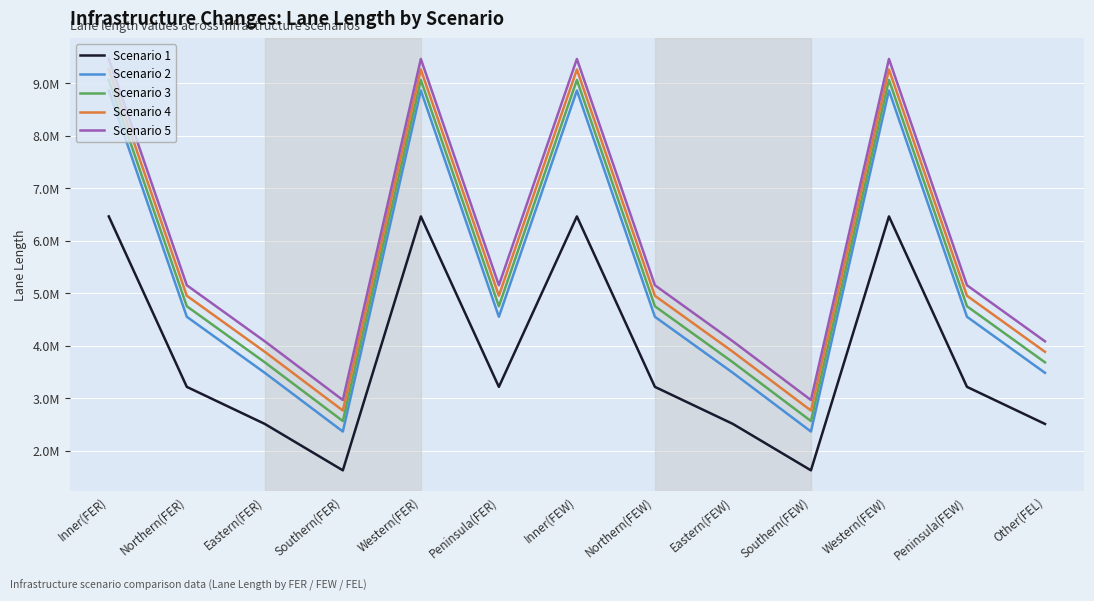

What is the average value of the Scenario 5 series?

5896698.6